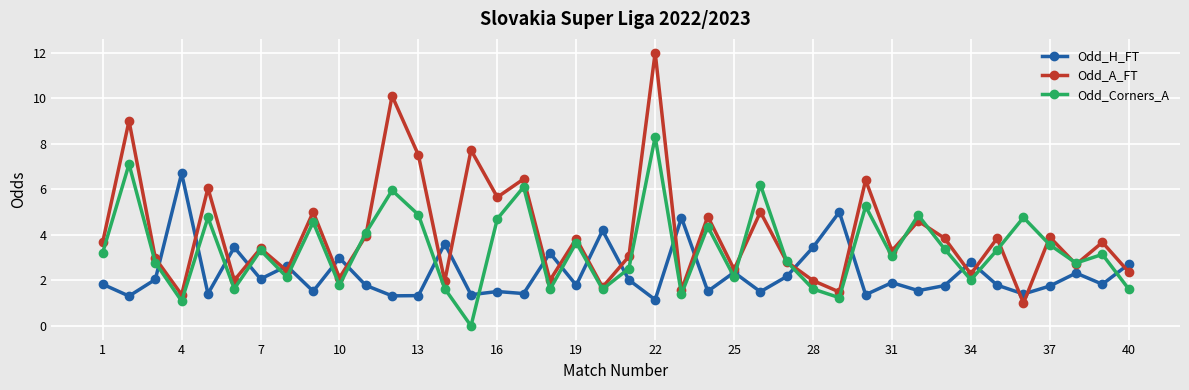

What is the greatest value displayed?

12.0